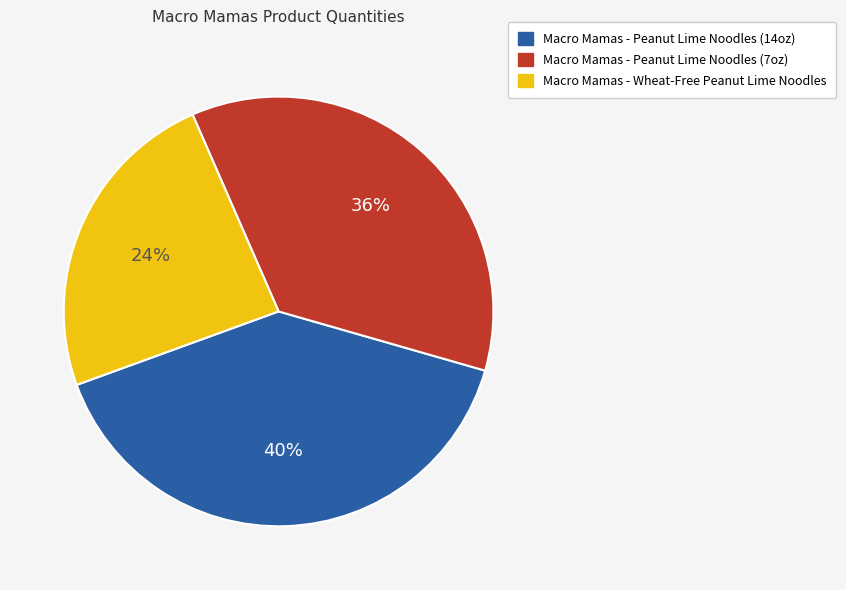

Is the sum of Macro Mamas - Peanut Lime Noodles (14oz) and Macro Mamas - Peanut Lime Noodles (7oz) greater than half?

Yes